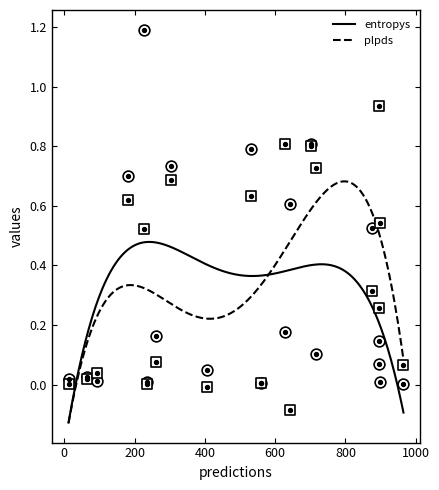

What are all the series names shown in the legend?

entropys, plpds